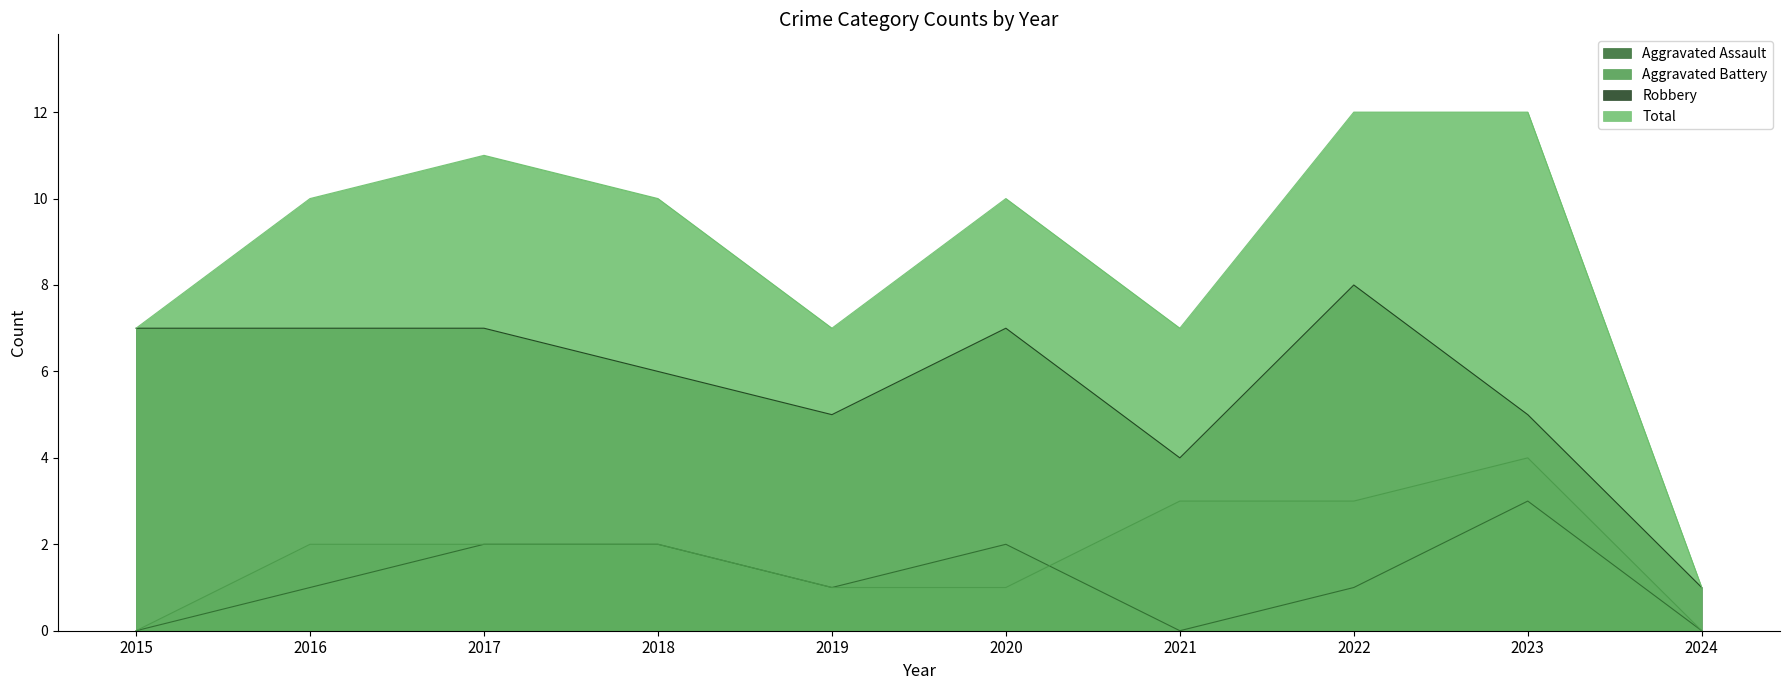

Reading right to left, extract all data points from this chart.

Aggravated Assault: 2024=0	2023=3	2022=1	2021=0	2020=2	2019=1	2018=2	2017=2	2016=1	2015=0
Aggravated Battery: 2024=0	2023=4	2022=3	2021=3	2020=1	2019=1	2018=2	2017=2	2016=2	2015=0
Robbery: 2024=1	2023=5	2022=8	2021=4	2020=7	2019=5	2018=6	2017=7	2016=7	2015=7
Total: 2024=1	2023=12	2022=12	2021=7	2020=10	2019=7	2018=10	2017=11	2016=10	2015=7